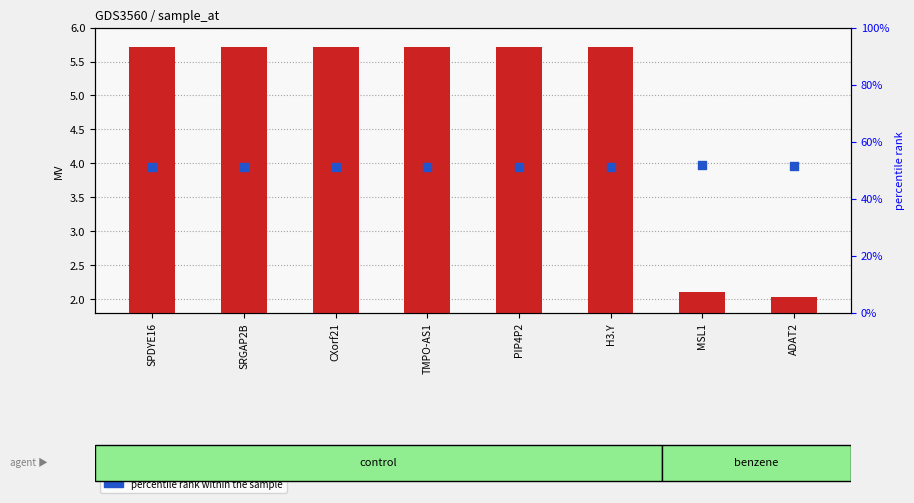

Is the value of percentile rank within the sample at MSL1 greater than the value of transformed count at SRGAP2B?

No